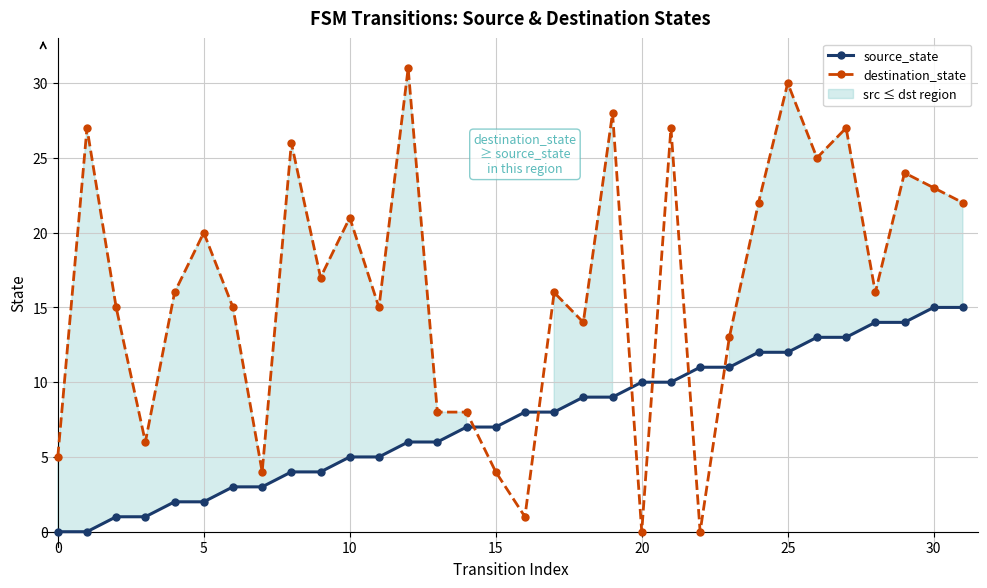

Which series has the largest total across all categories?

destination_state